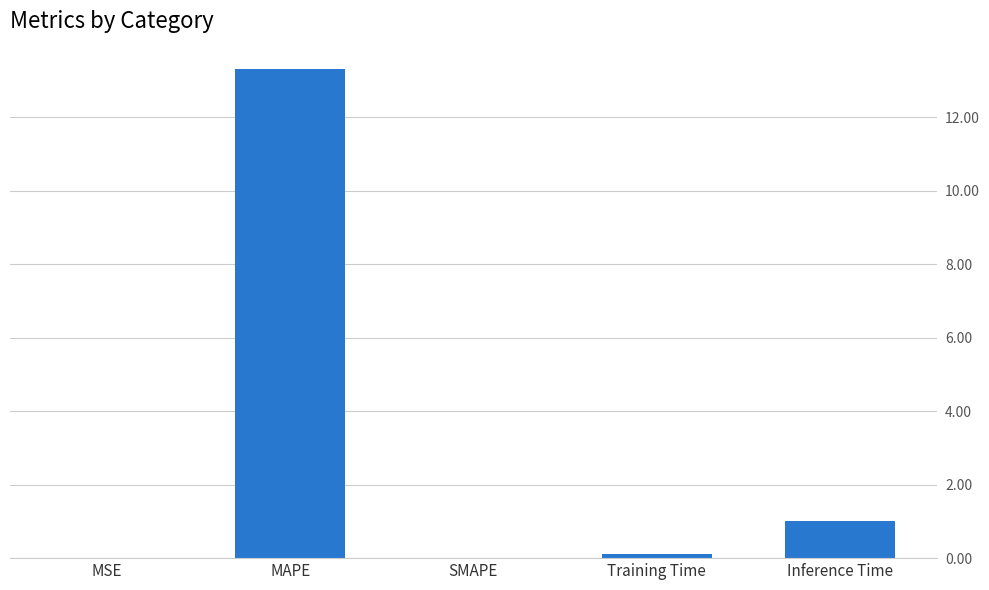

Is it true that the value at SMAPE is 9.2?

False